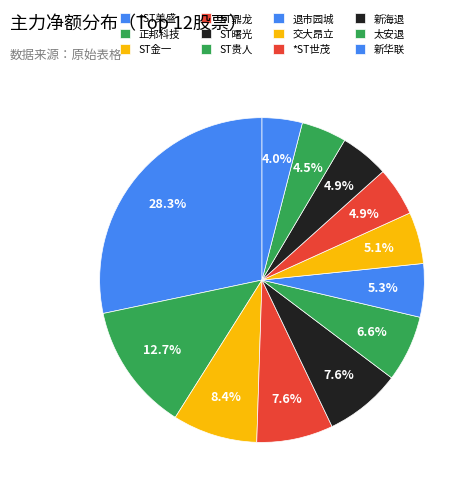

Combined, do 退市园城 and 交大昂立 account for over 50%?

No